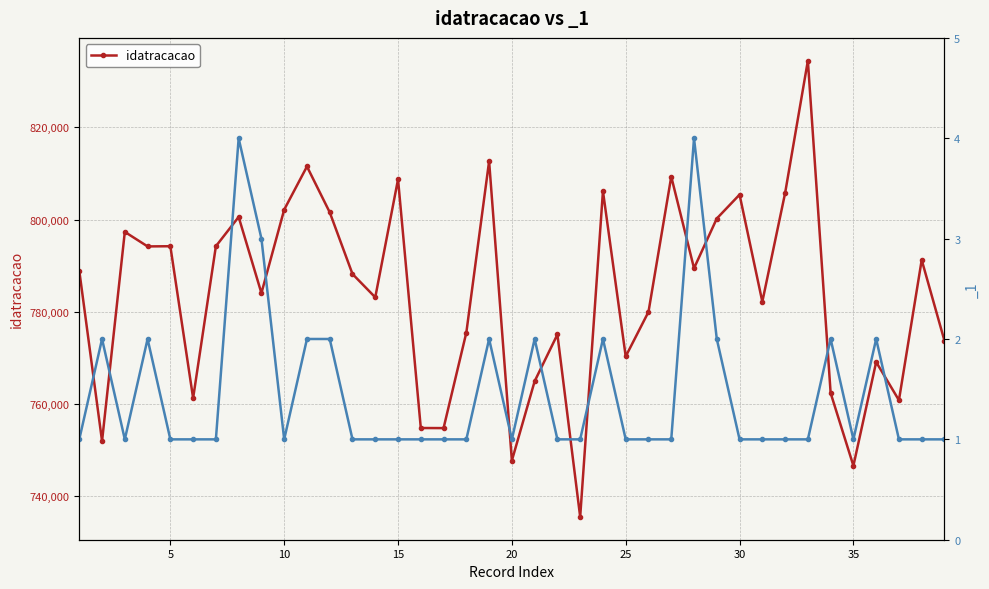

What is the average value?

783816